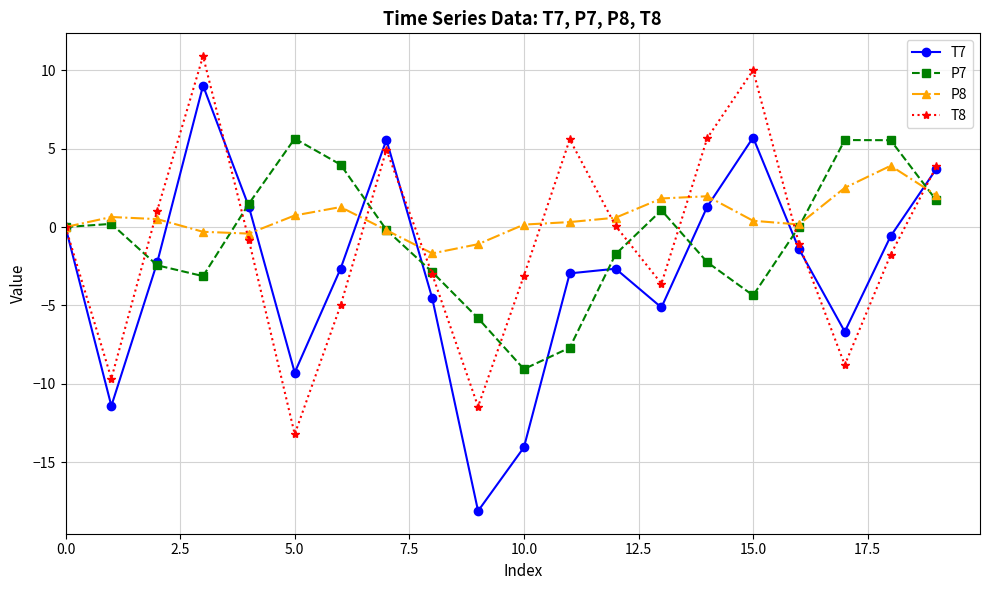

How many series are shown in this chart?

4